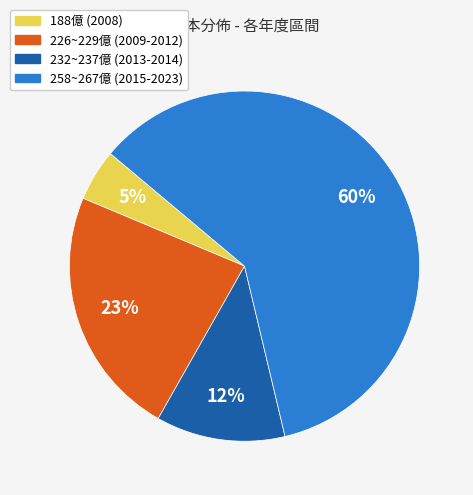

What percentage is the 226~229億 (2009-2012) slice, to the nearest percent?

23%